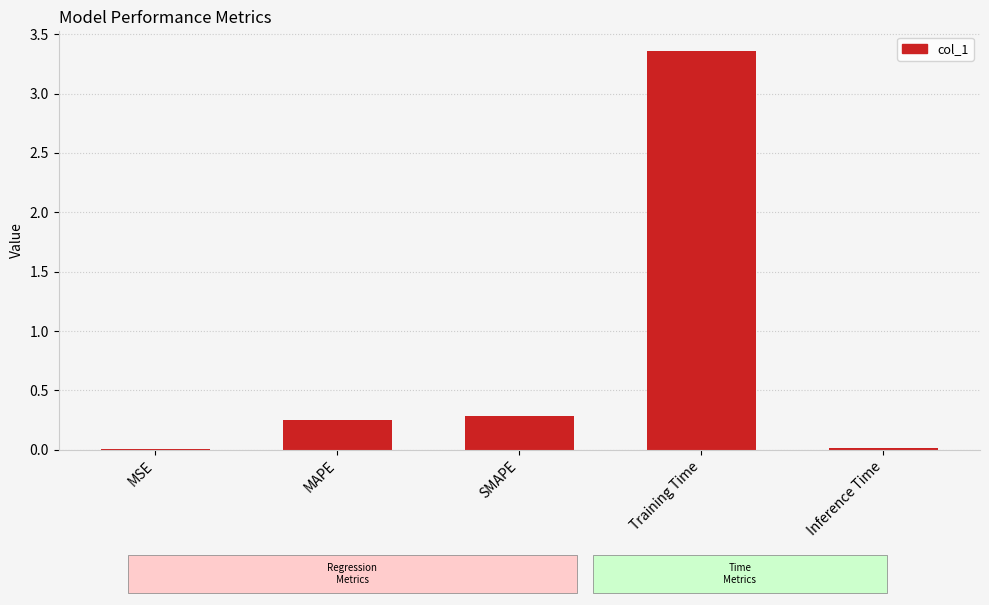

What is the sum of the values at Training Time and SMAPE?

3.6